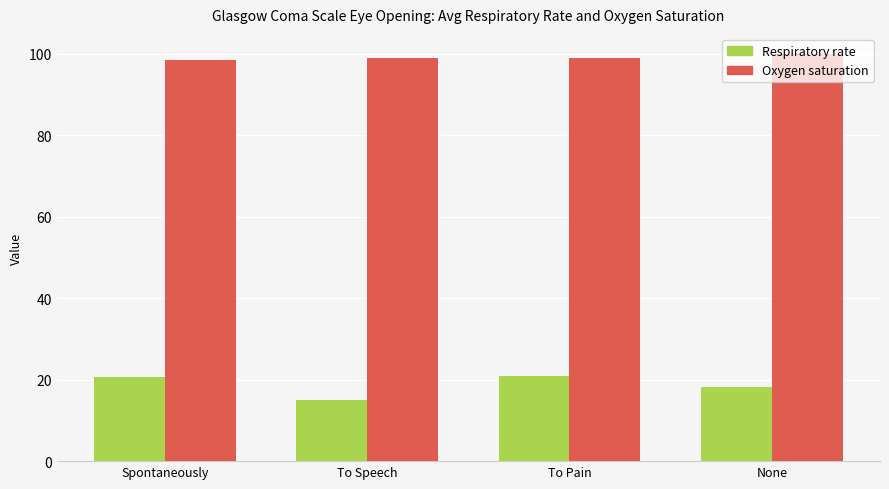

Reading left to right, list all the values displayed in this chart.

Respiratory rate: 20.6	15.0	21.0	18.1
Oxygen saturation: 98.4	99.0	99.0	99.9